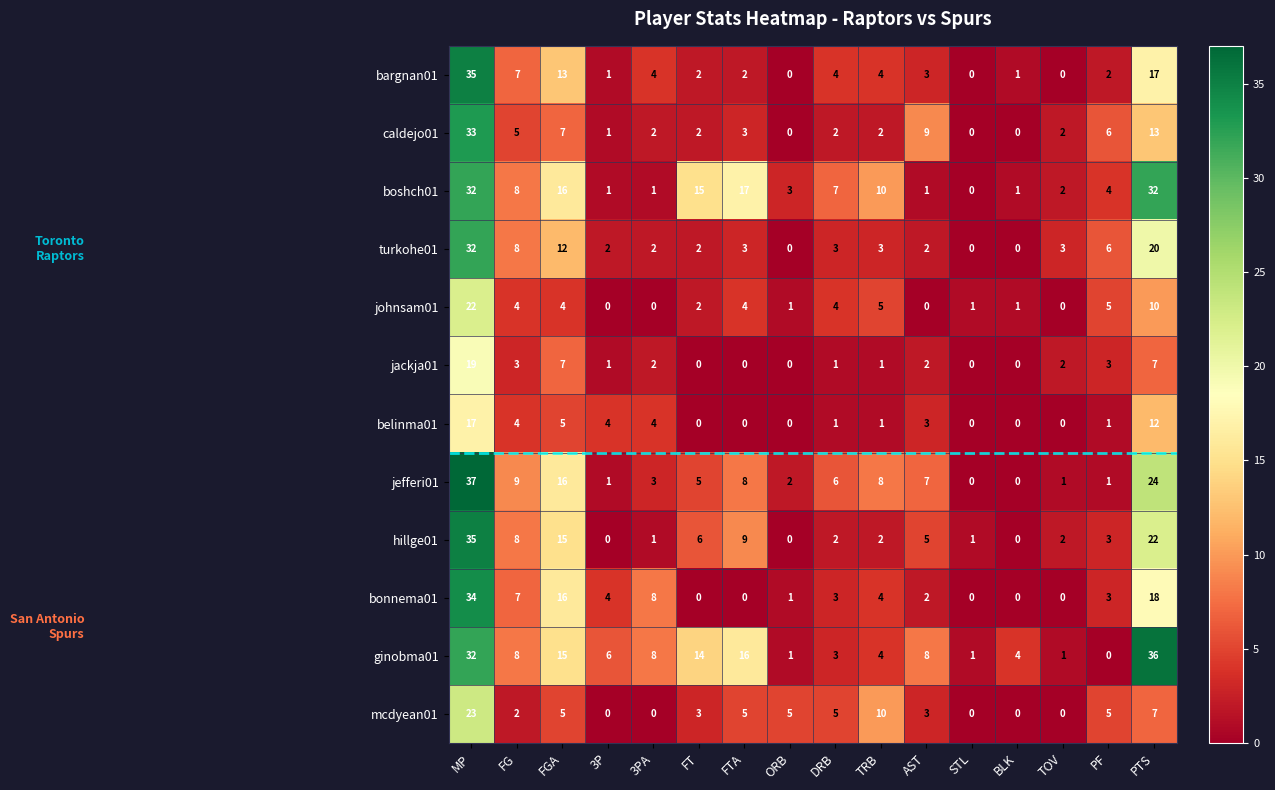

What is the maximum value for jefferi01?

37